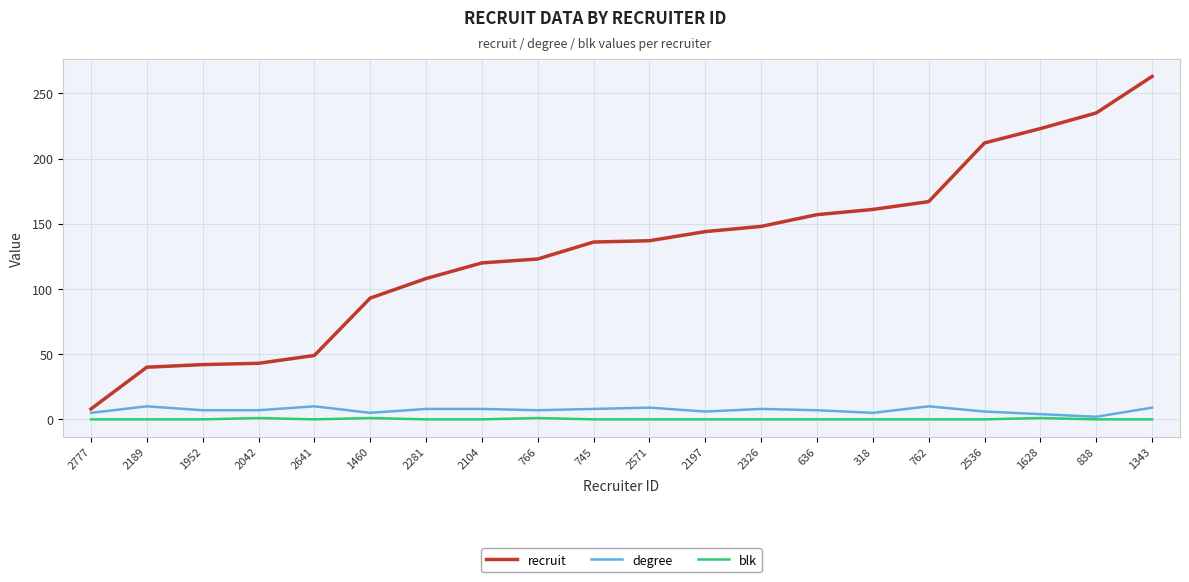

True or false: recruit and blk cross at least once.

False